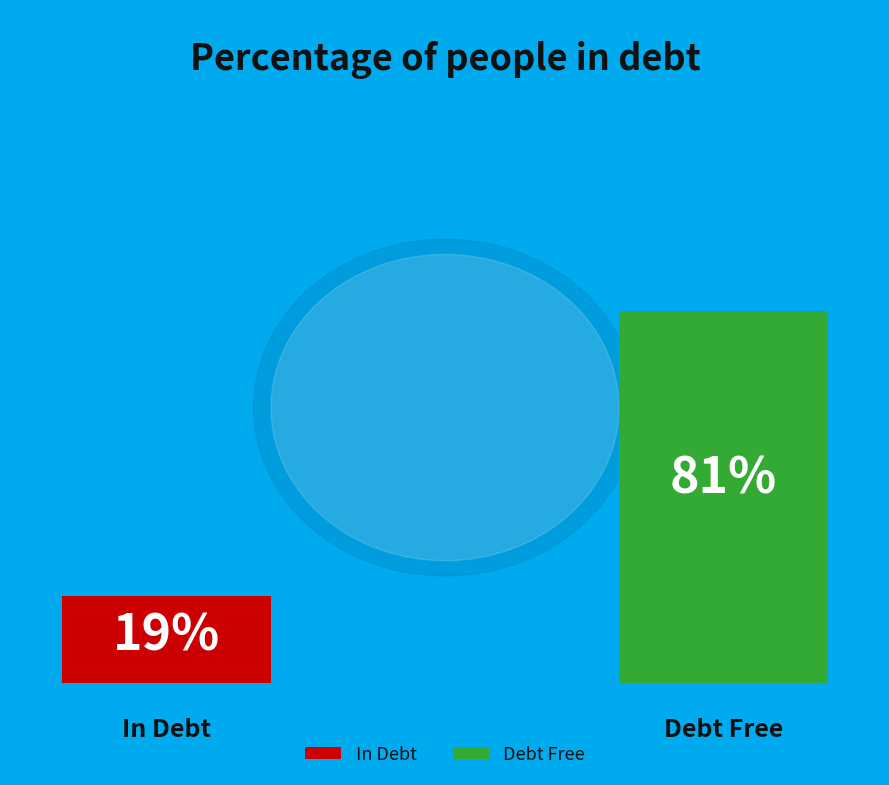

Is there a majority slice in this chart?

Yes